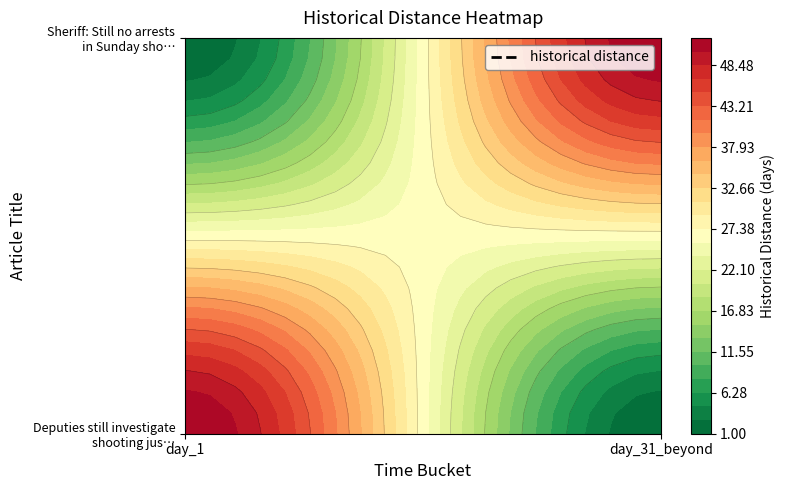

Reading left to right, what are all the values shown in this chart?

Deputies still investigate shooting jus…: 52	1
Sheriff: Still no arrests in Sunday sho…: 1	52